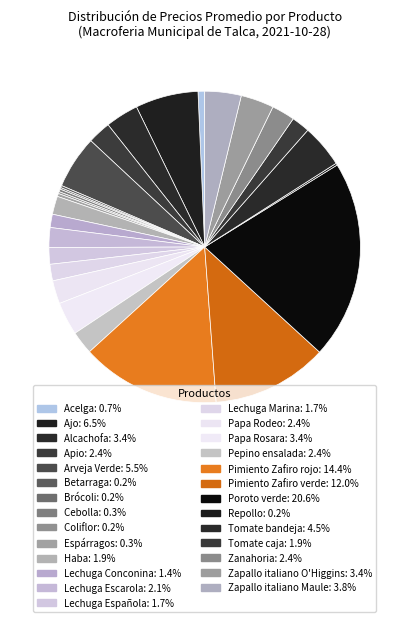

Is Repollo the majority of the pie?

No